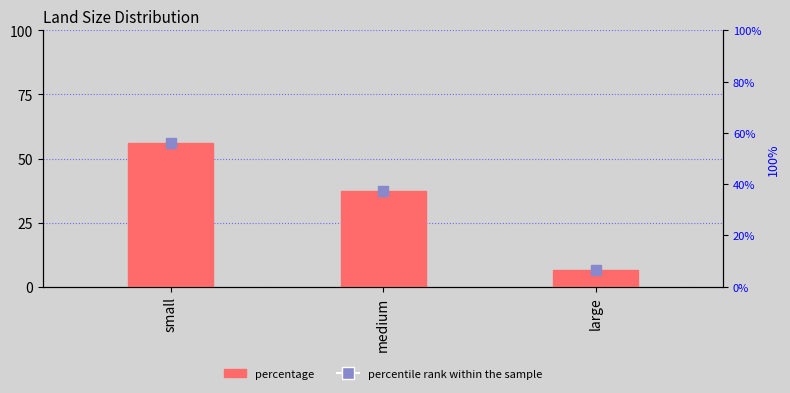

The chart shows a value of 37.3 at medium. True or false?

True